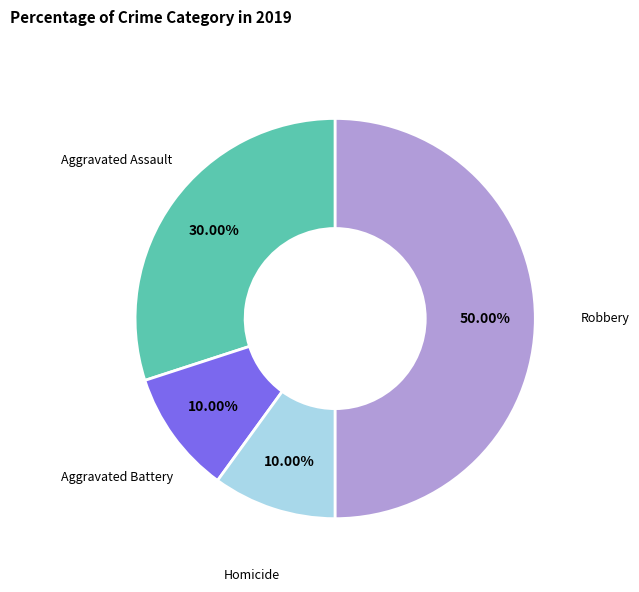

Does Aggravated Assault represent more than half of the total?

No